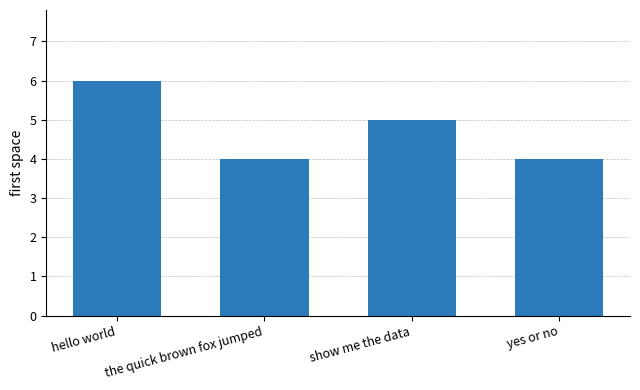

Reading left to right, list all the values displayed in this chart.

hello world=6	the quick brown fox jumped=4	show me the data=5	yes or no=4